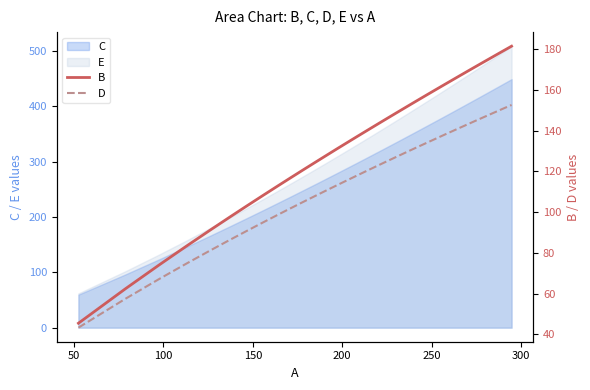

How many data points in B are less than 149?

20